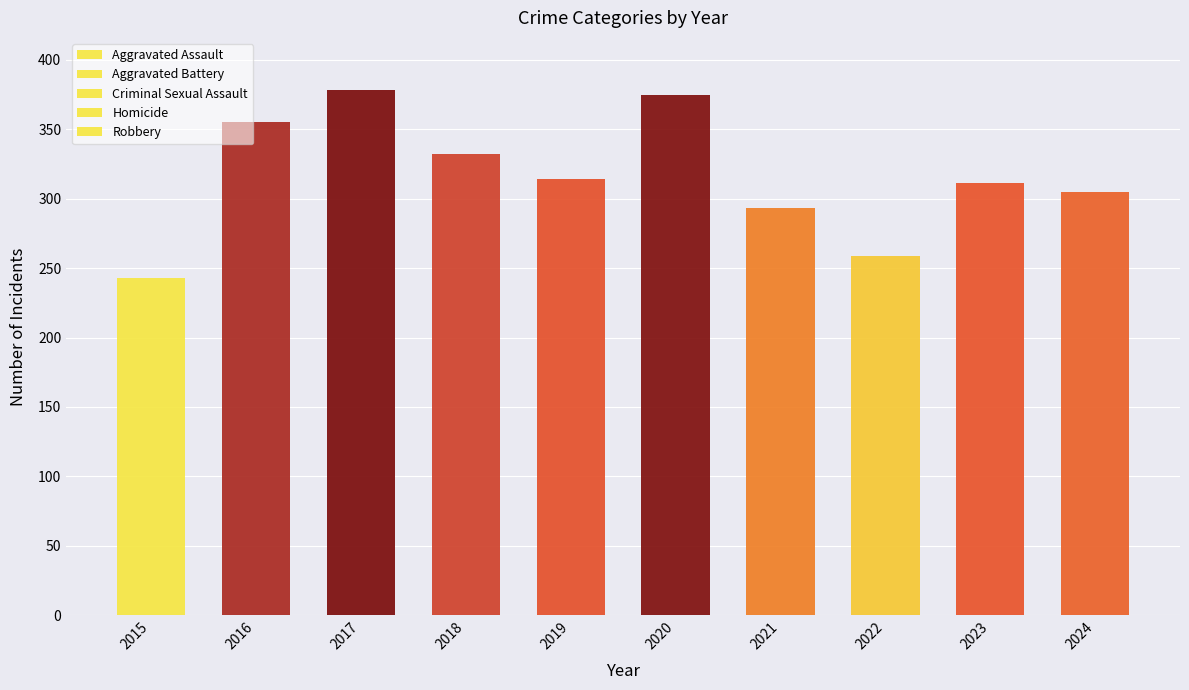

Which series has the largest total across all categories?

Robbery